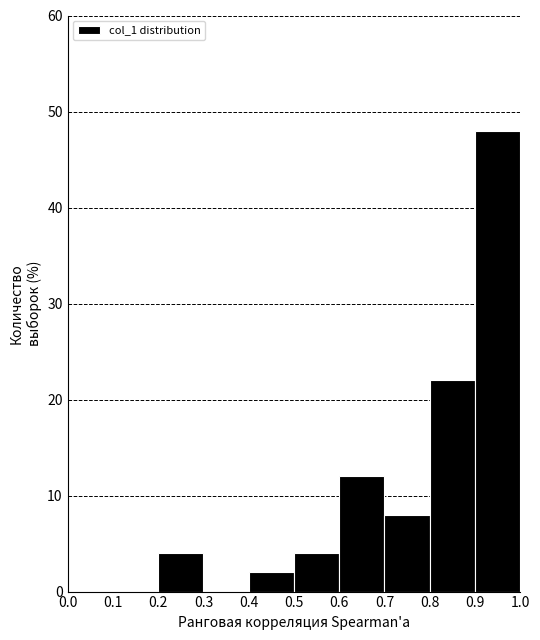

Reading left to right, list every bar in this chart as the range it spans on the x-axis followed by its height. The values are not printed on the chart, so give them approximately, as read against the axis.

0.0 to 0.1: 0
0.1 to 0.2: 0
0.2 to 0.3: 4
0.3 to 0.4: 0
0.4 to 0.5: 2
0.5 to 0.6: 4
0.6 to 0.7: 12
0.7 to 0.8: 8
0.8 to 0.9: 22
0.9 to 1.0: 48